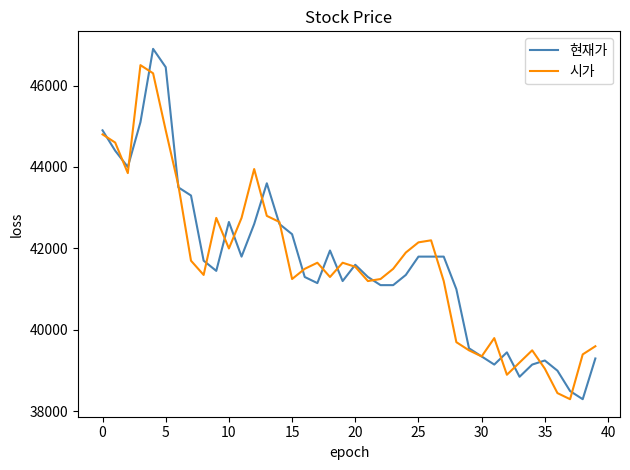

What is the greatest value displayed?

46900